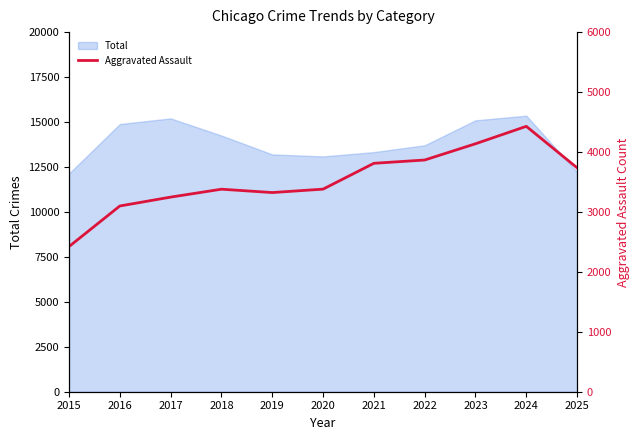

Reading left to right, extract all data points from this chart.

2015=2422	2016=3099	2017=3247	2018=3379	2019=3323	2020=3380	2021=3811	2022=3866	2023=4137	2024=4428	2025=3736